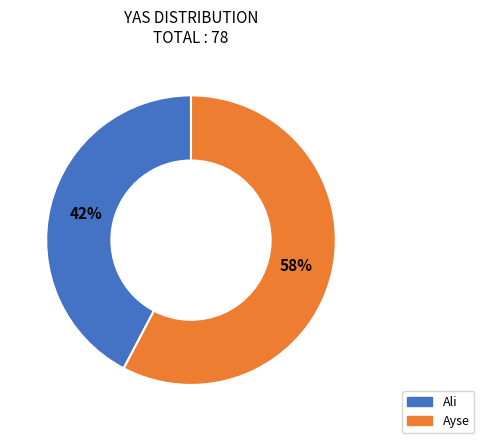

To the nearest percent, what portion does Ayse represent?

58%